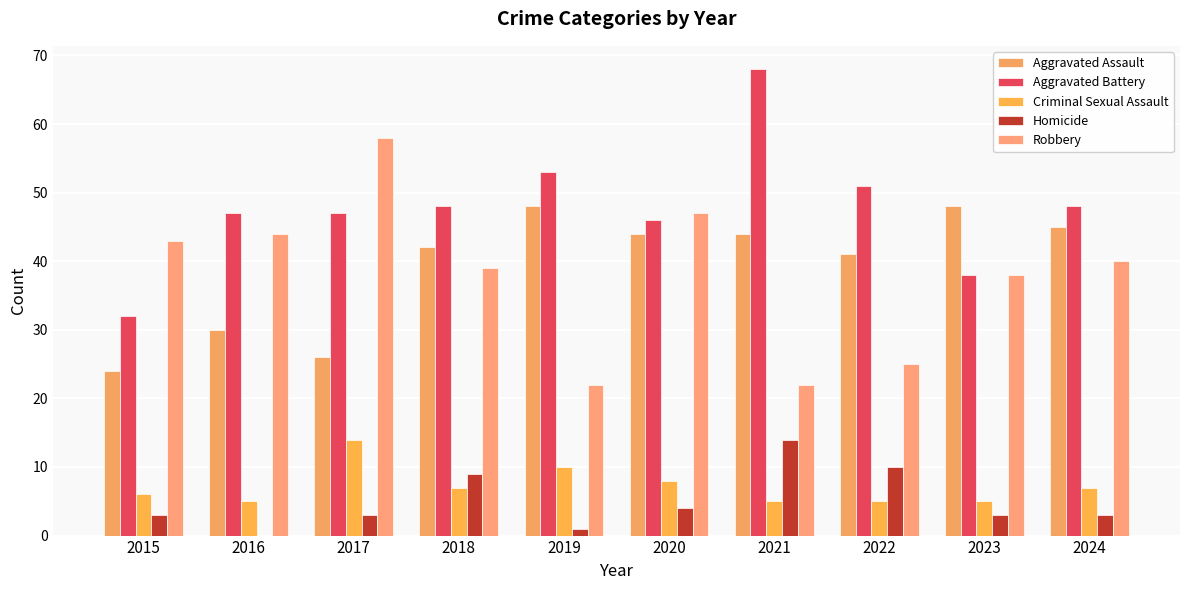

How many groups of bars are there?

10